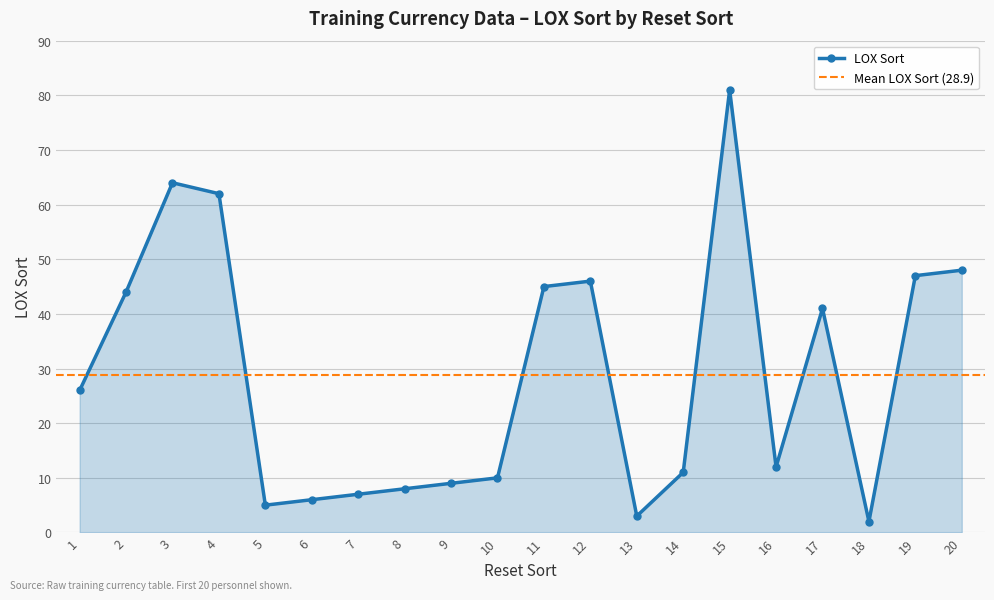

The value at 14 is 18. True or false?

False